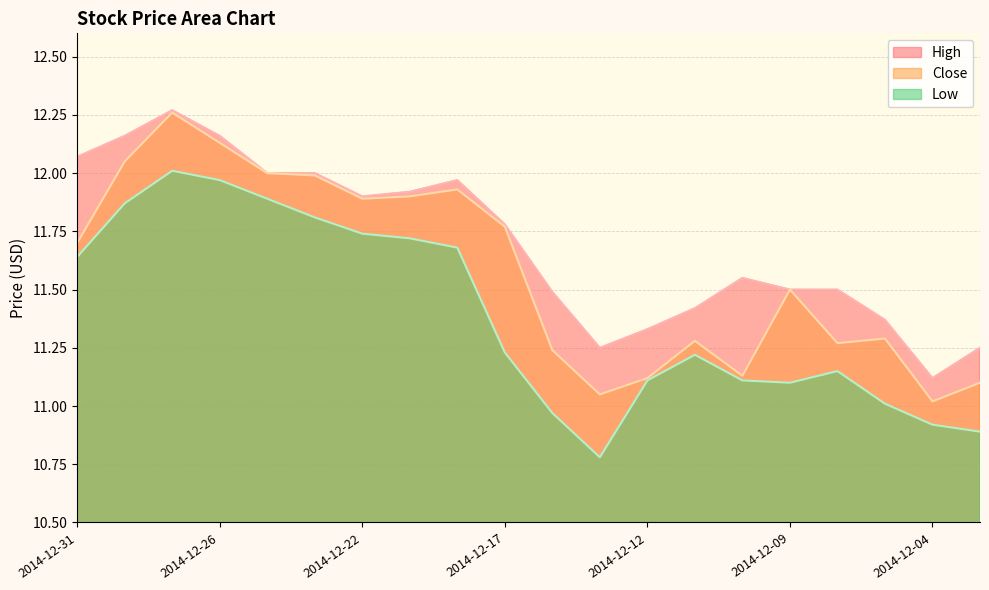

How many distinct data groups are displayed?

3